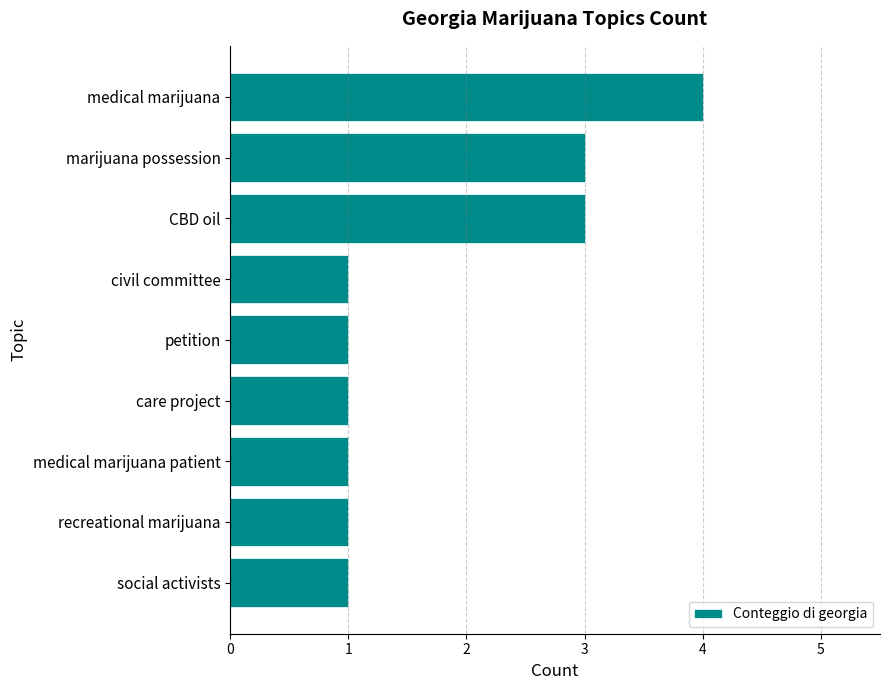

Count the number of data series in this chart.

1